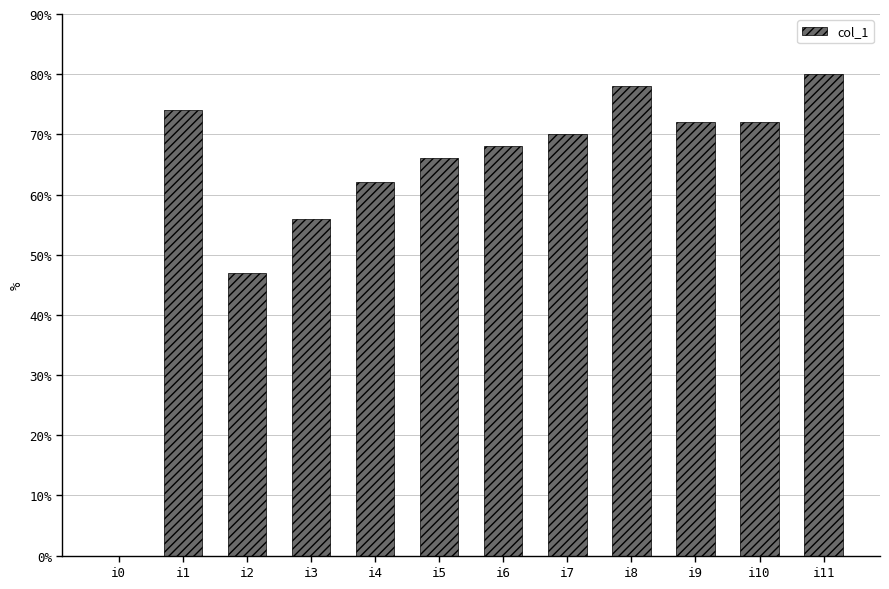

Between i3 and i6, which is larger?

i6